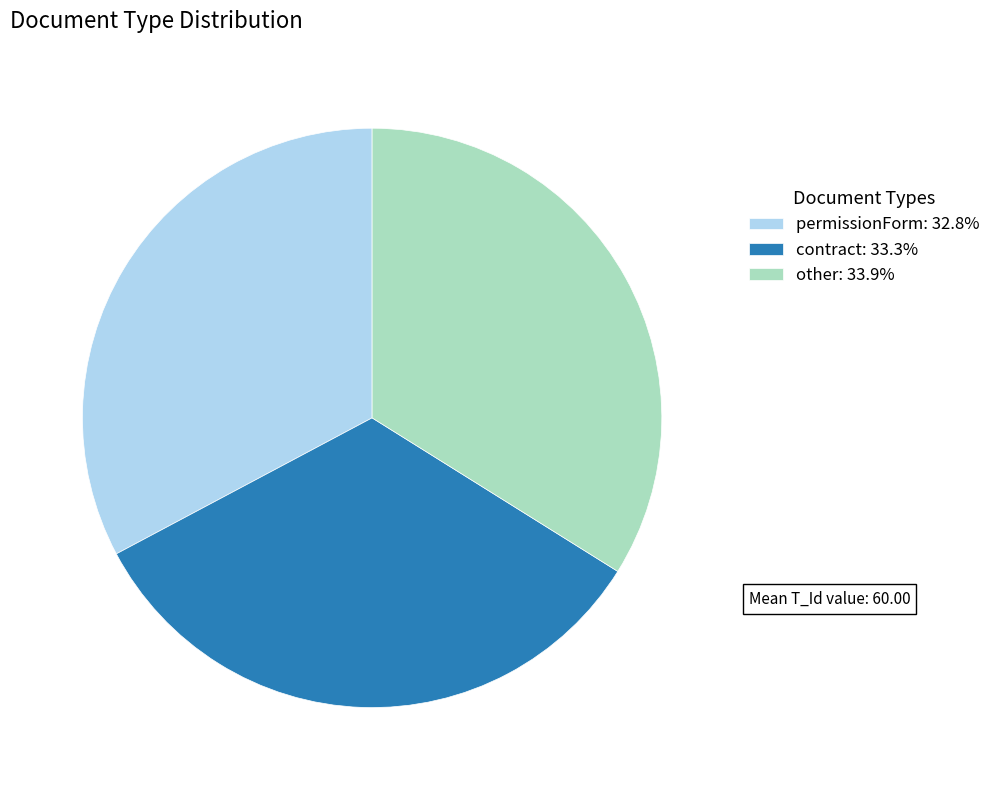

Between contract and other, which is larger?

other